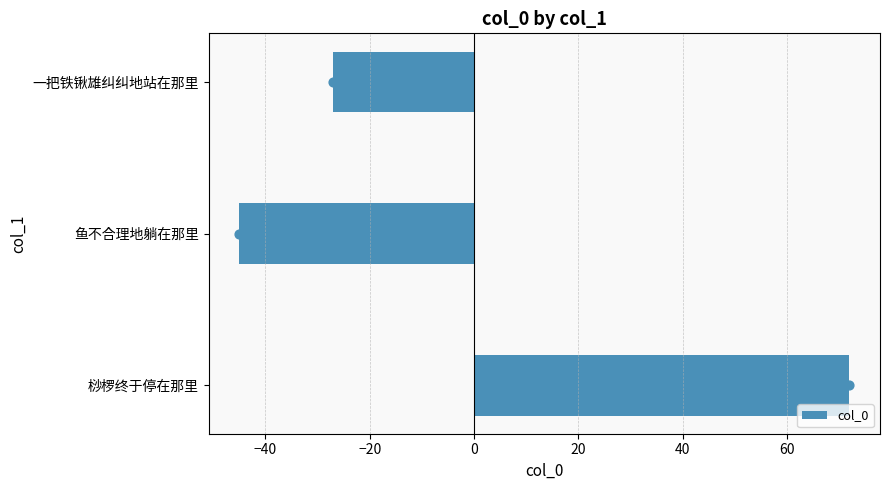

The value of col_0 at 桫椤终于停在那里 is 72. True or false?

True